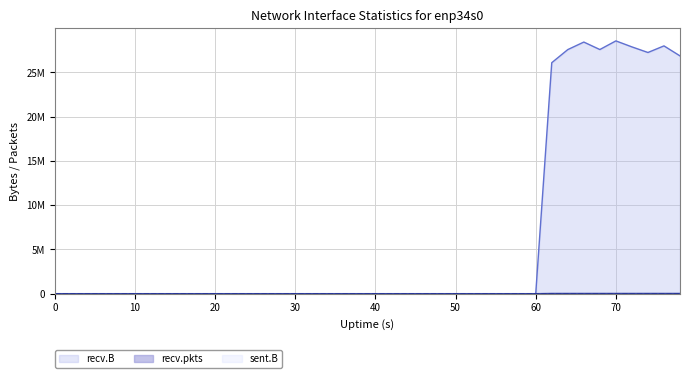

Between 16 and 26, which series saw the biggest shift?

recv.B